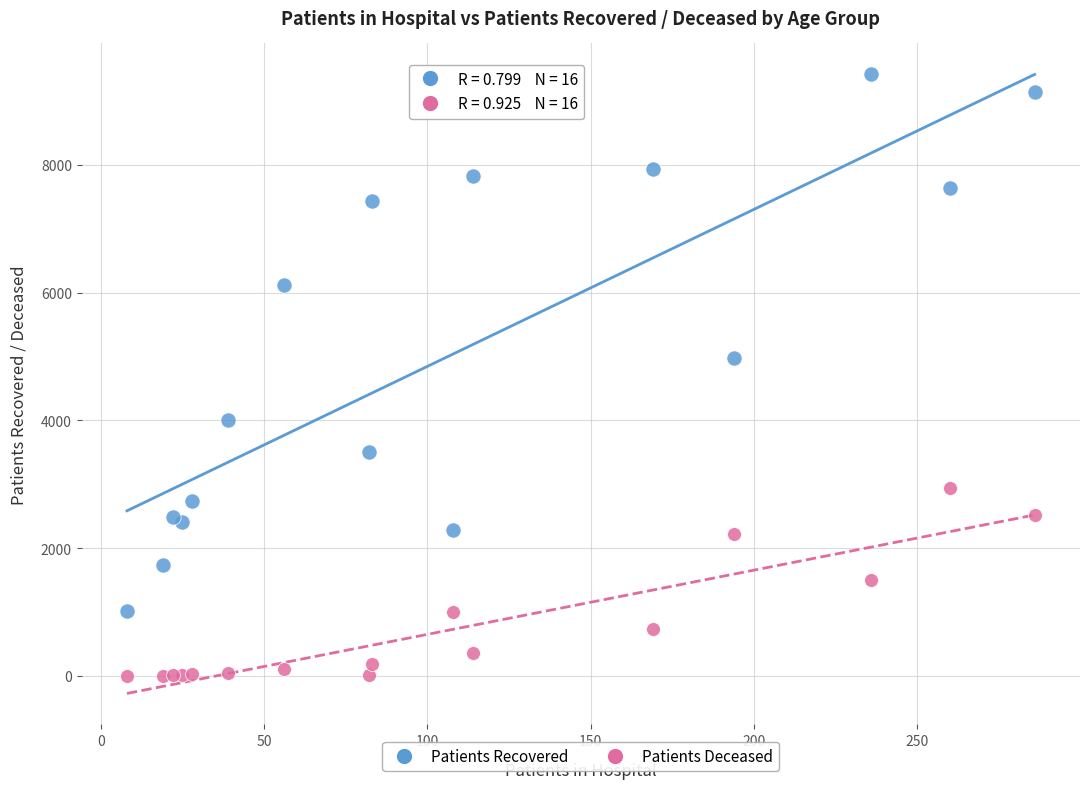

Which series contains the lowest Y value?

Patients Deceased